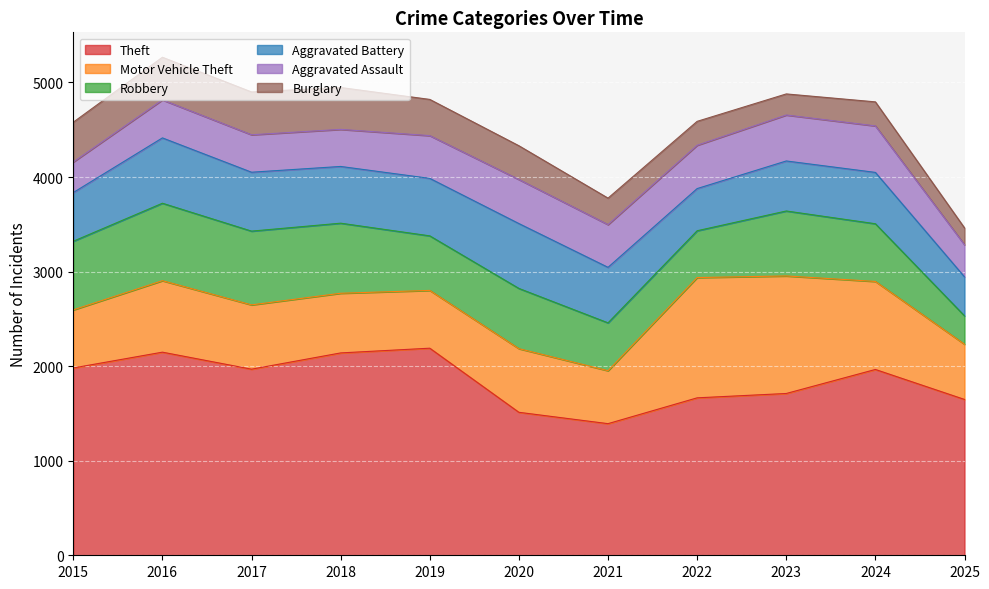

How many interior local valleys does the Motor Vehicle Theft series have?

2